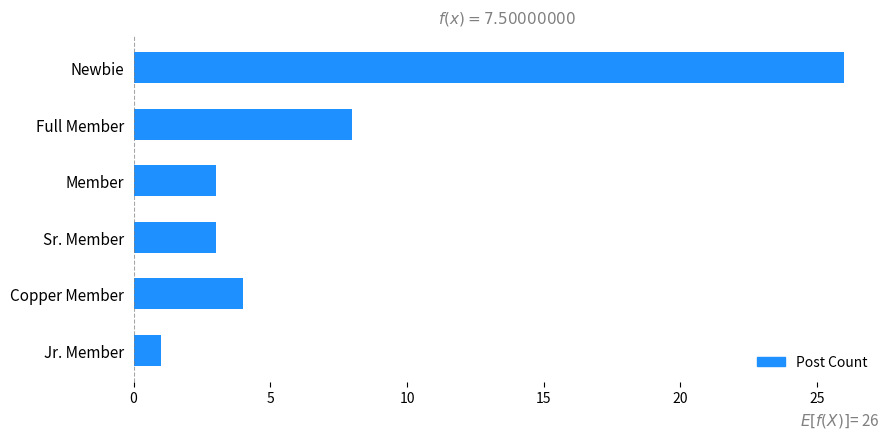

Reading top to bottom, list all the values displayed in this chart.

Newbie=26	Full Member=8	Member=3	Sr. Member=3	Copper Member=4	Jr. Member=1